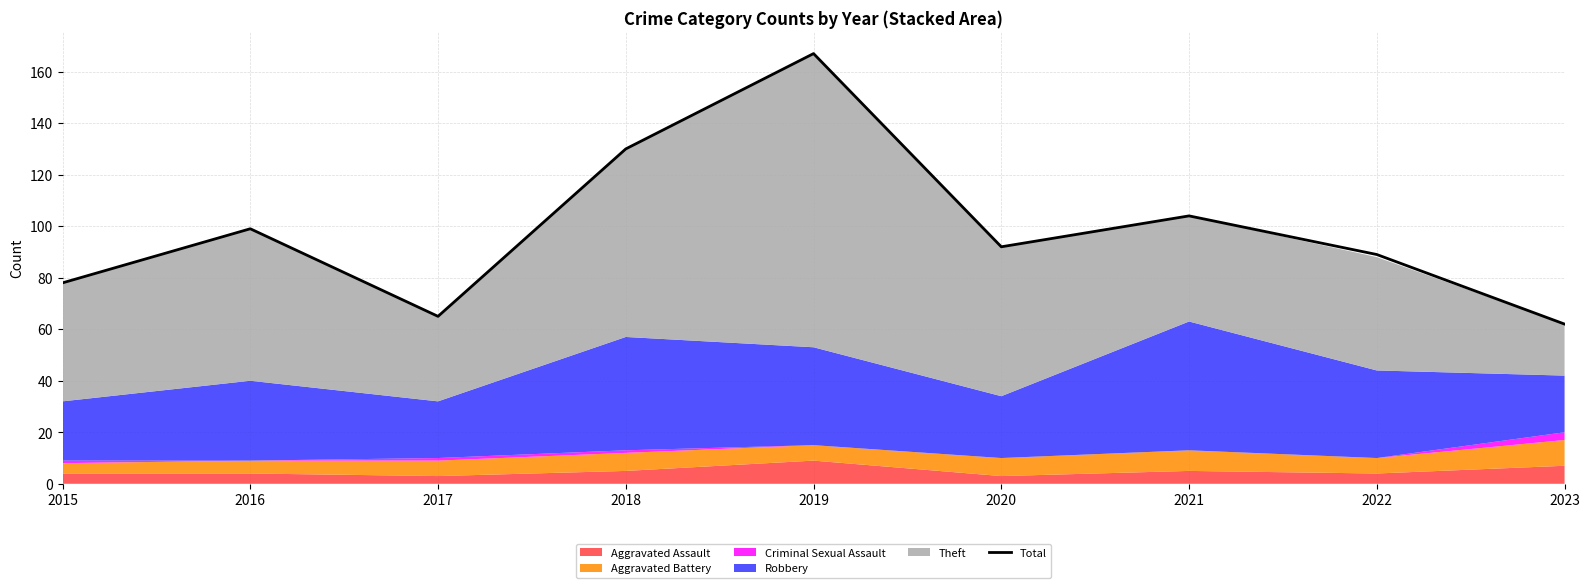

True or false: the data shows 24 at 2016.

False